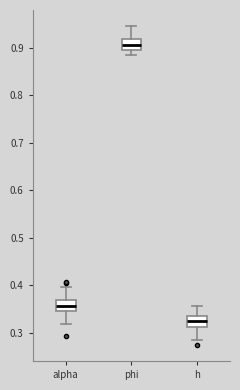

Which box's median line is the highest?

phi